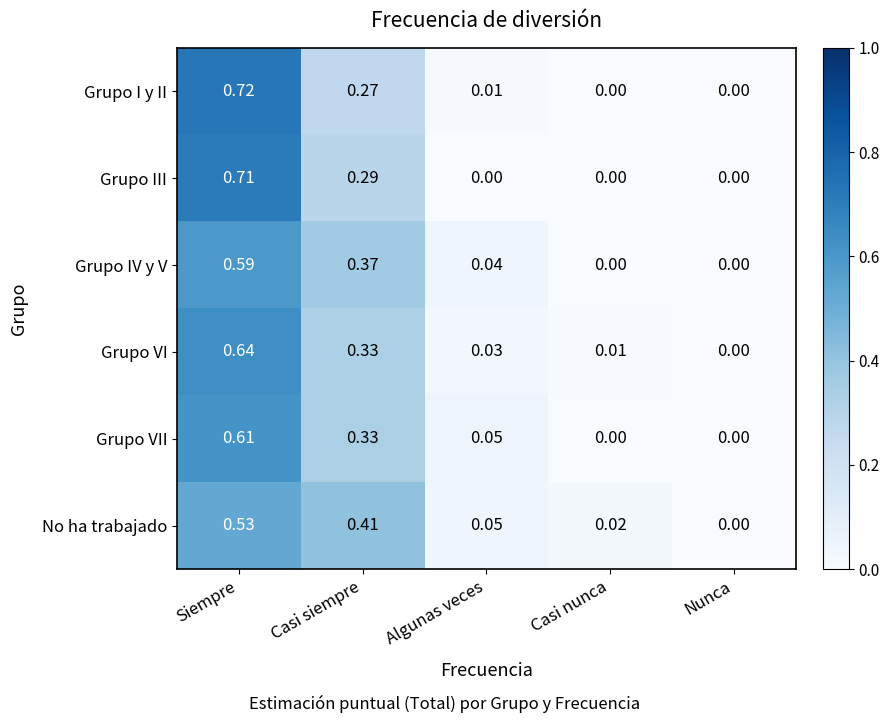

Which series has the widest spread of values?

Grupo I y II